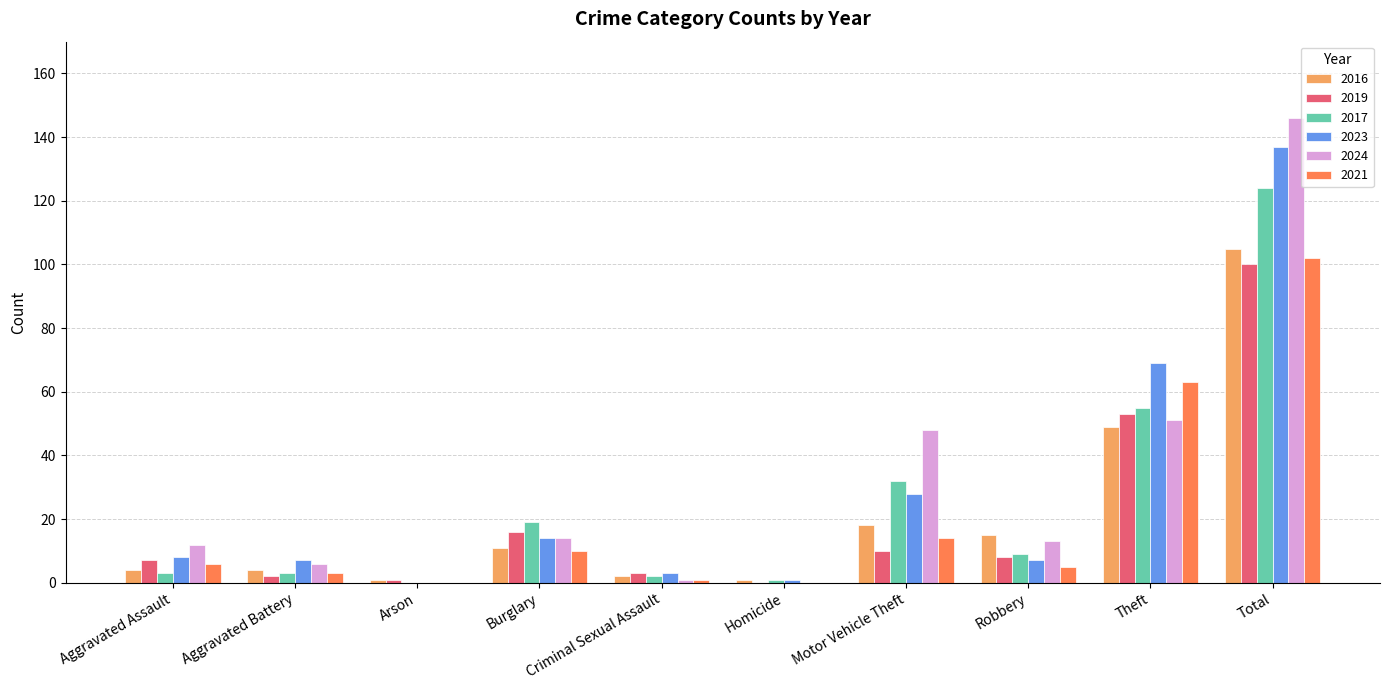

Where does the 2019 series first go above 8?

Burglary